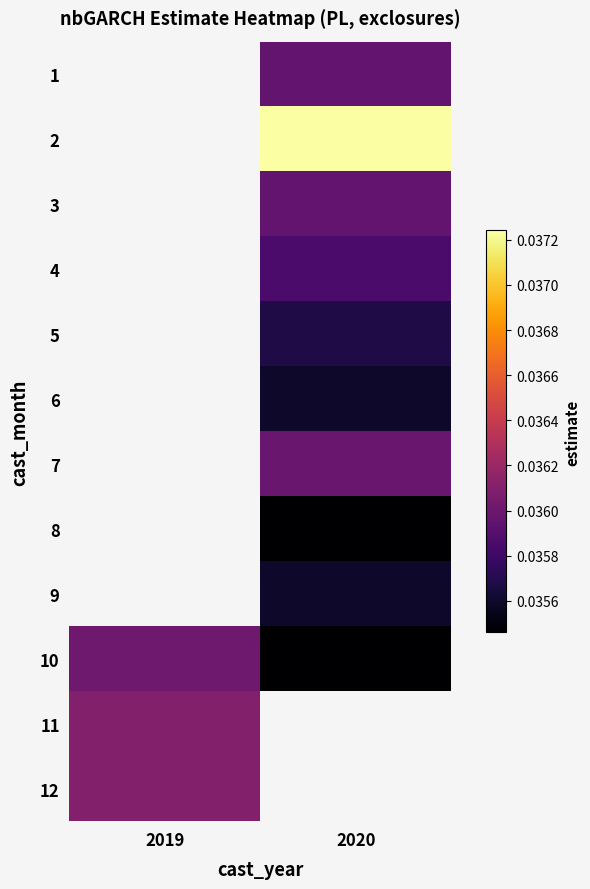

Rank the series at 2020 from highest to lowest value.

2, 7, 1, 3, 4, 5, 9, 6, 10, 11, 12, 8